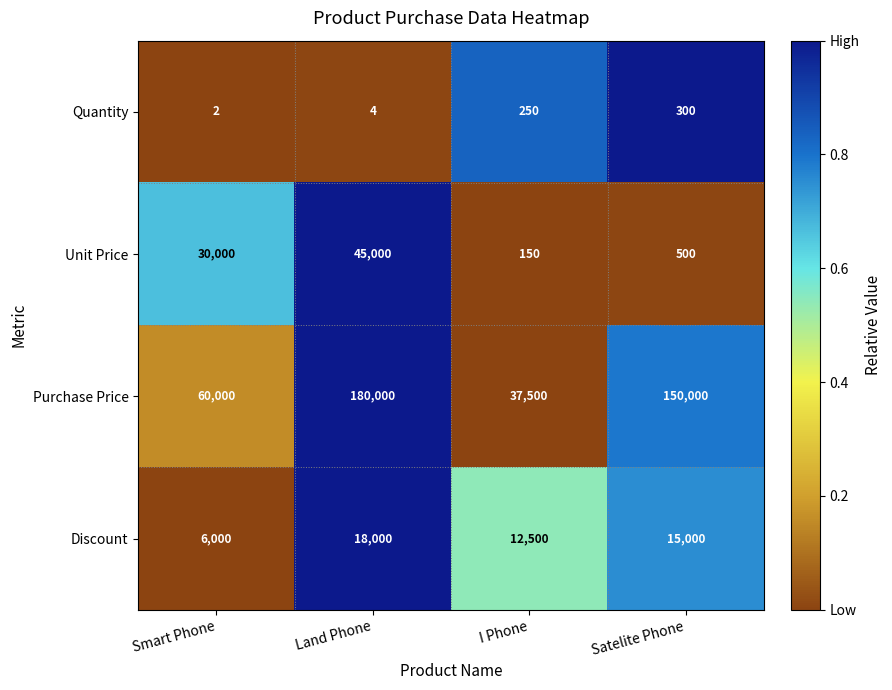

The Purchase Price series shows 36552 at Smart Phone. True or false?

False